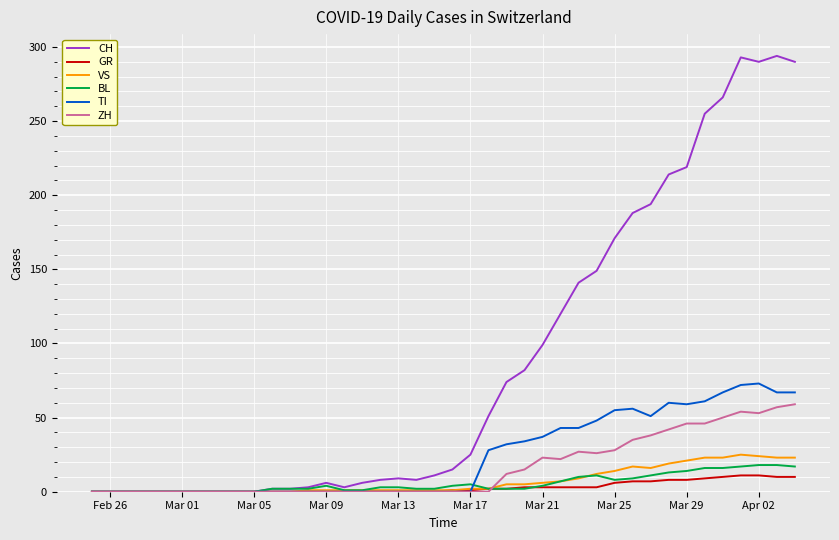

What is the greatest value displayed?

294